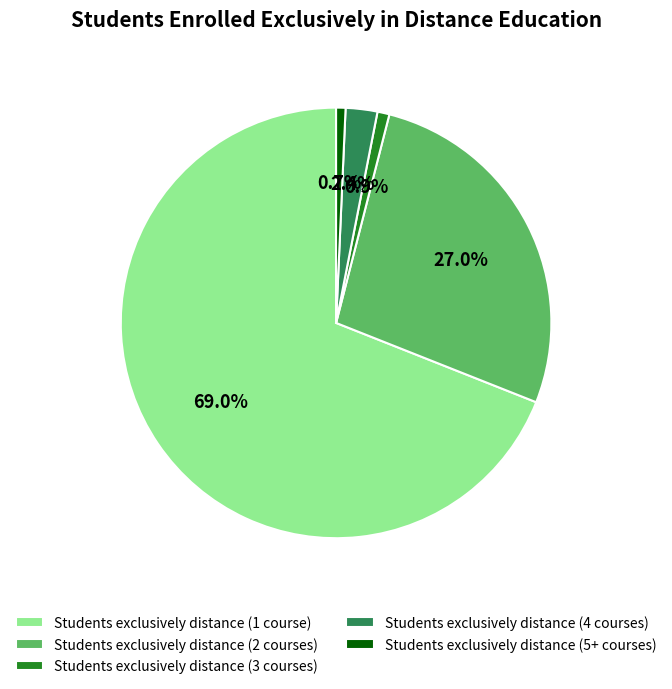

What is the ratio of the value at Students exclusively distance (1 course) to the value at Students exclusively distance (2 courses)?

2.6